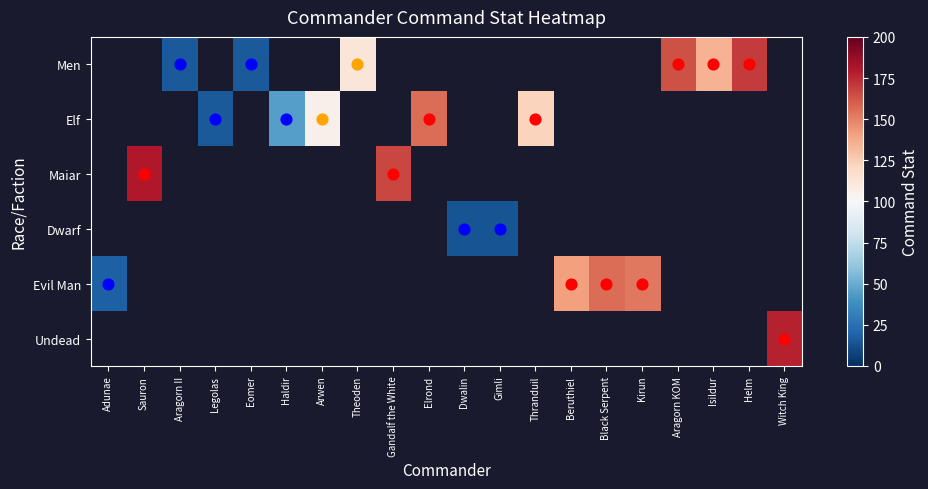

How many categories are shown in the chart?

20